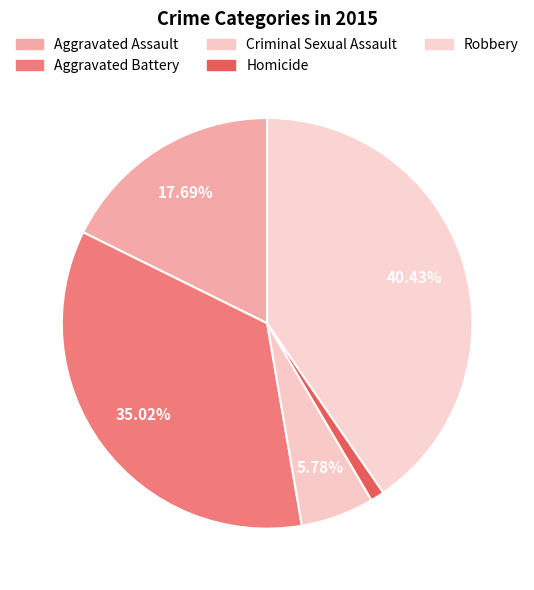

To the nearest percent, what percentage of the pie is Aggravated Assault?

18%